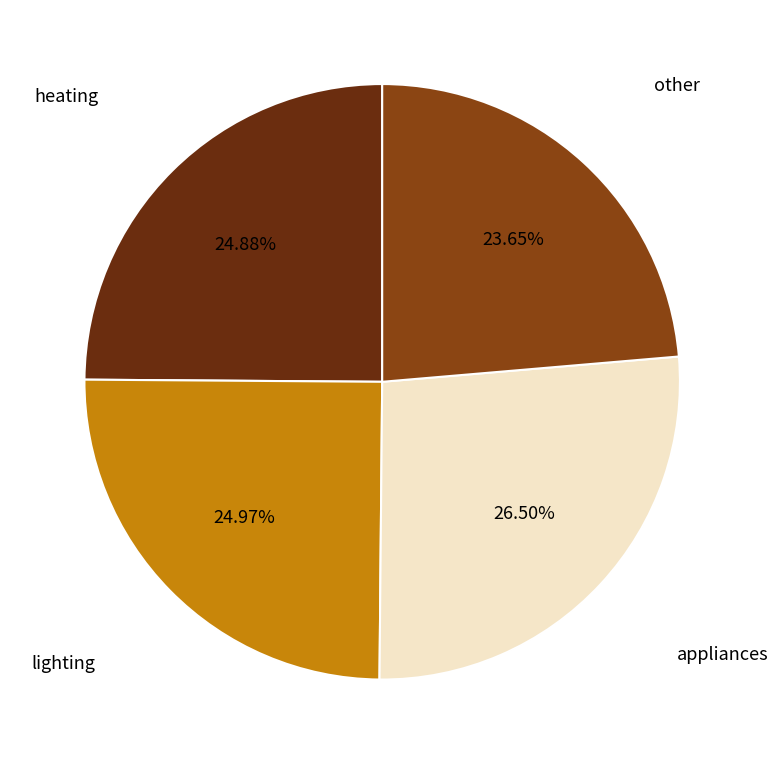

Which category has the smallest portion of the pie?

other